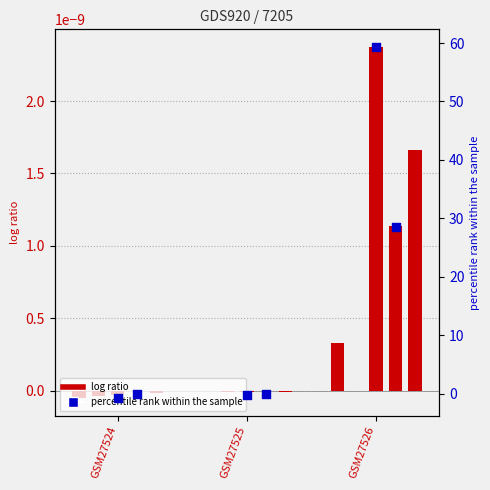

What is the total value across all series at GSM27525?

-0.2